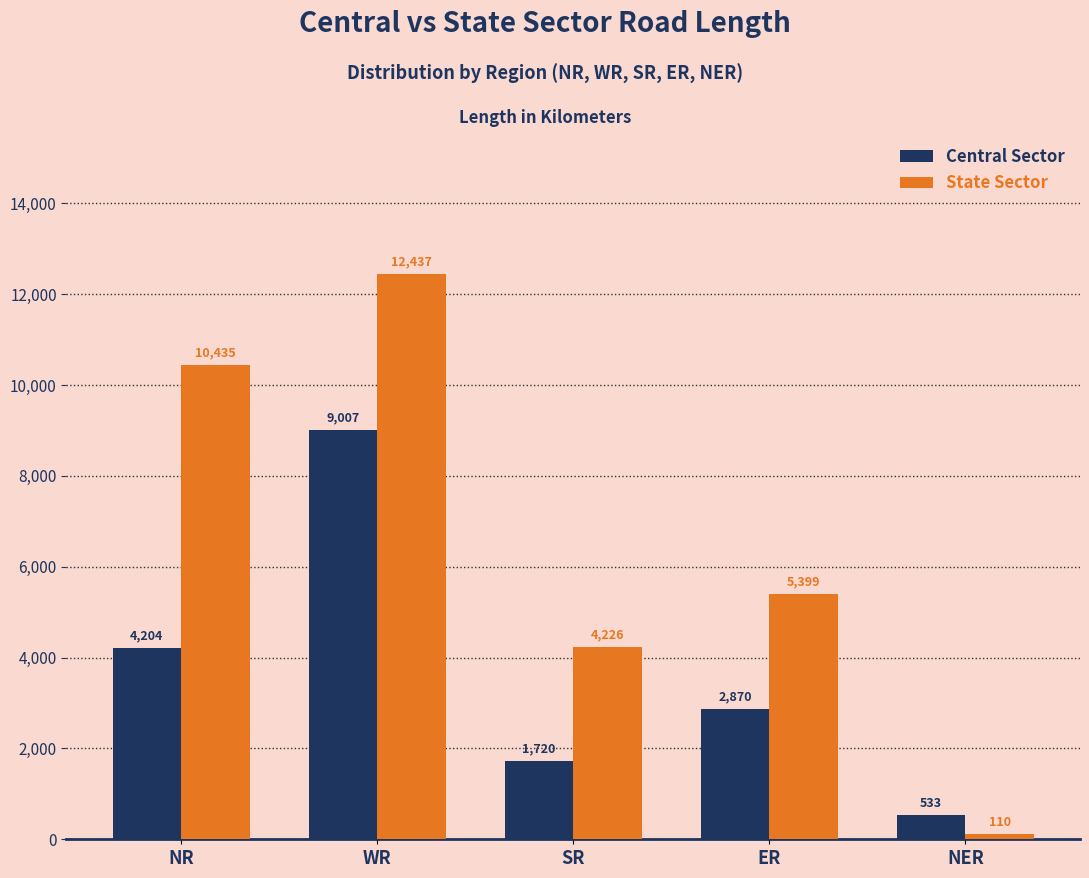

What is the approximate value of Central Sector at NER, to the nearest 50?

550